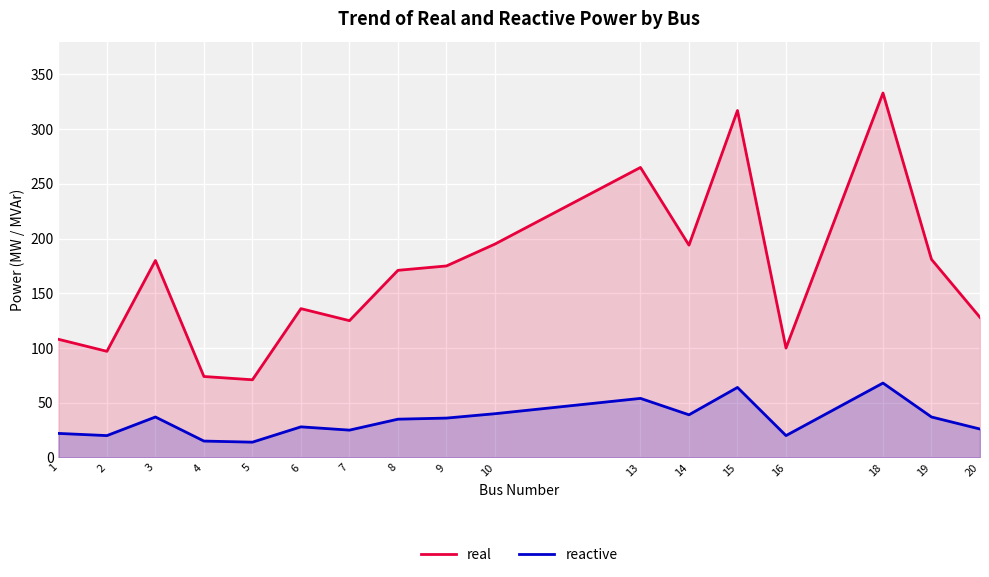

True or false: reactive has a value of 37 at 3.

True